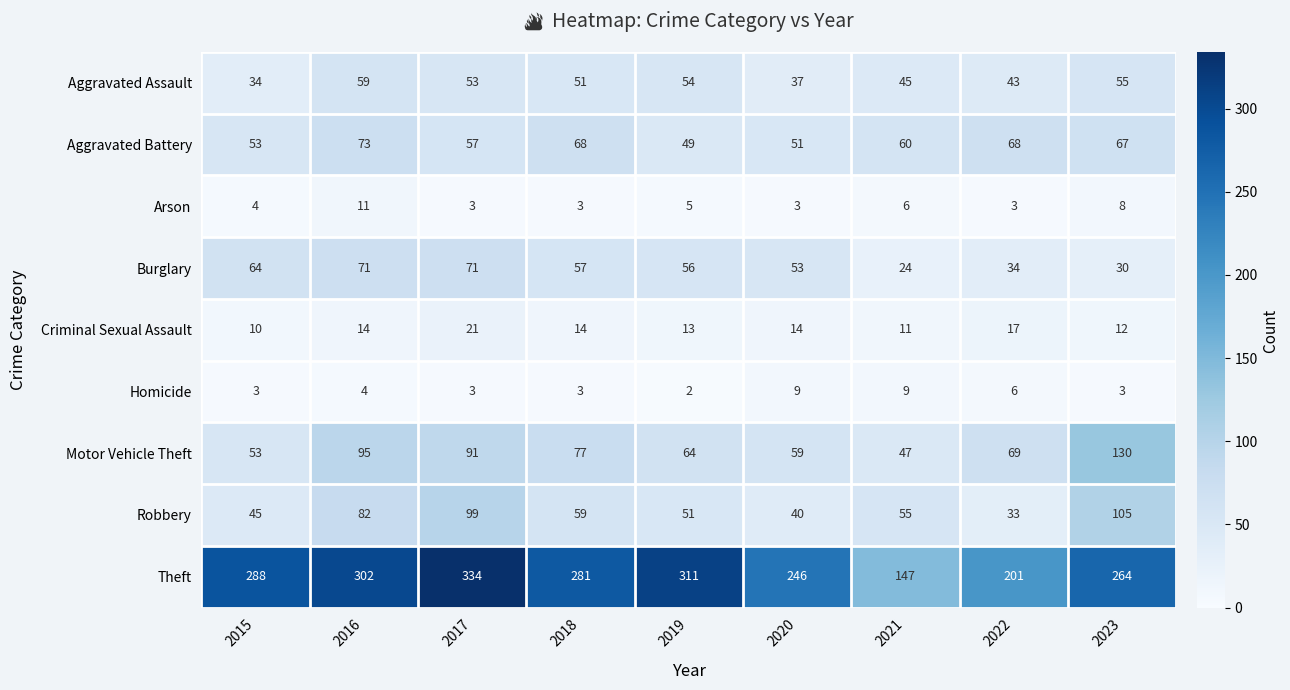

Between 2022 and 2023, which series saw the biggest shift?

Robbery